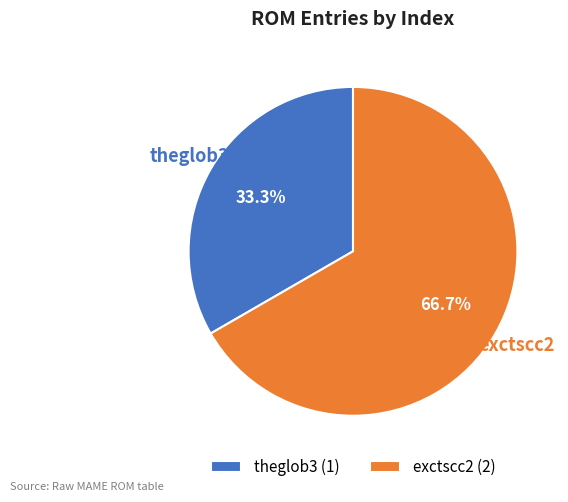

What percentage do exctscc2 and theglob3 together represent?

100.0%